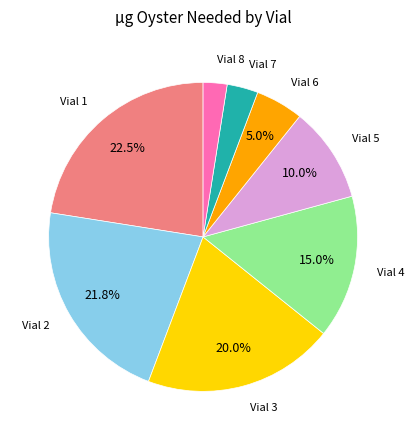

Is there any slice that represents more than half of the pie?

No